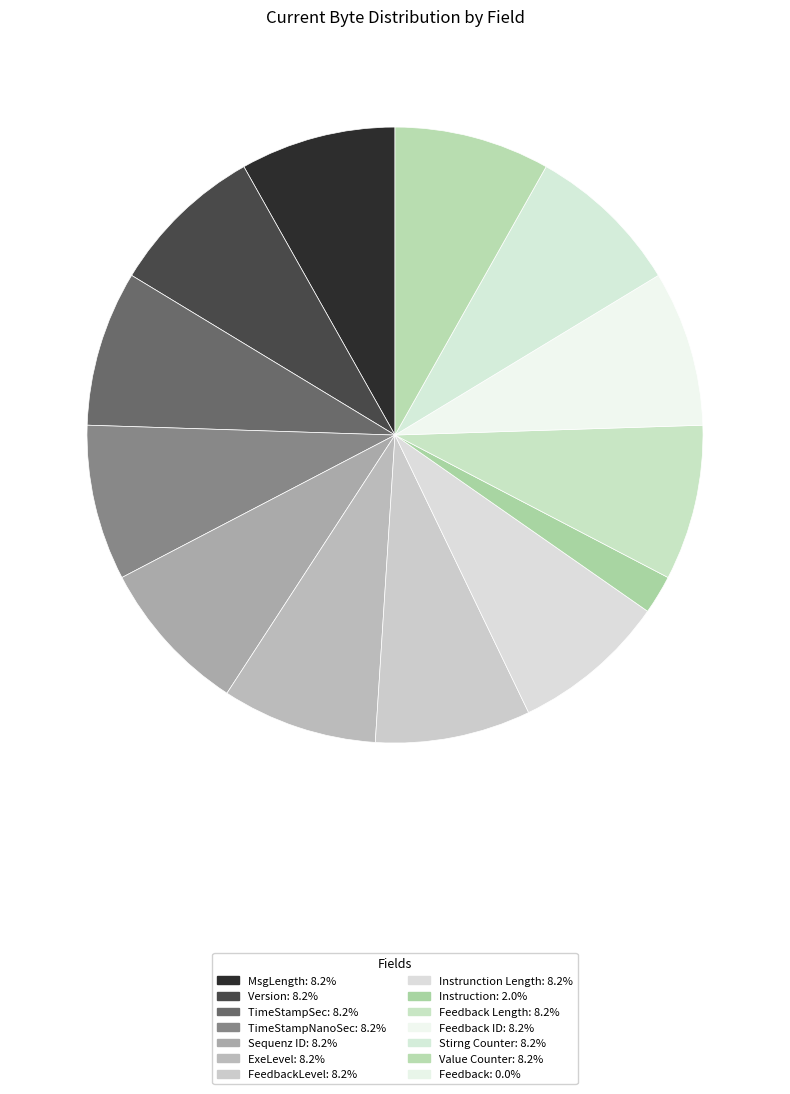

How many slices are in this pie chart?

13